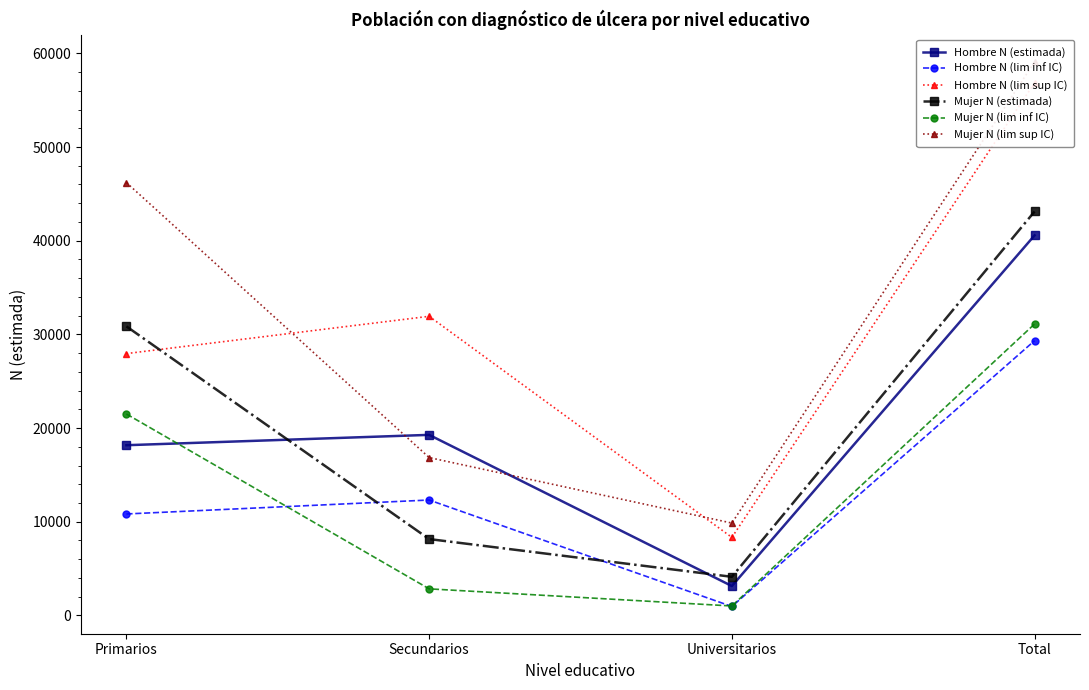

What is the total value across all series at Primarios?

155496